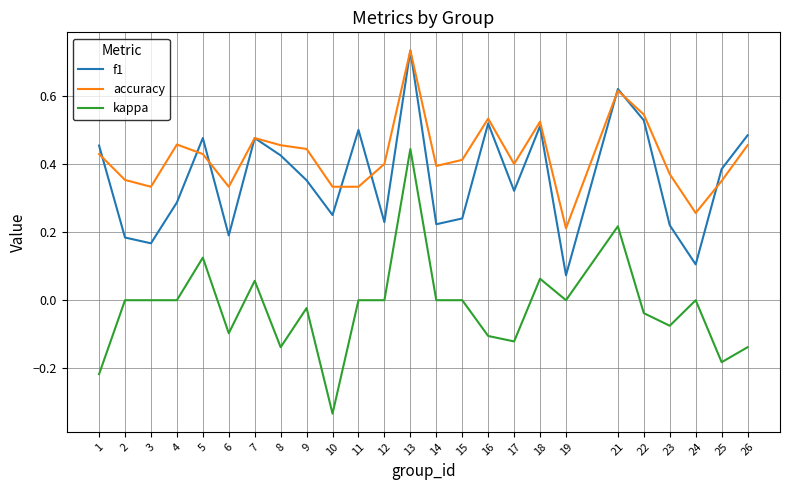

Is it true that f1 equals 0.5 at 16?

True